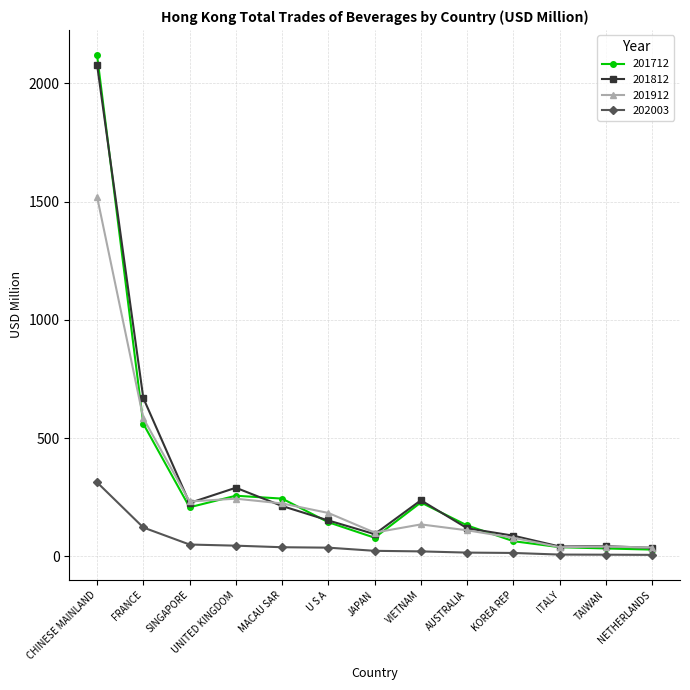

True or false: 201812 has a value of 226.1 at SINGAPORE.

True